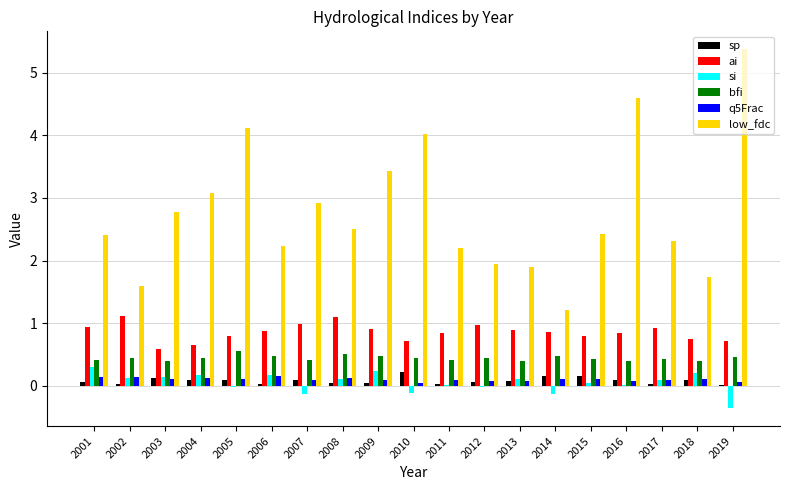

Count the number of categories in the chart.

19